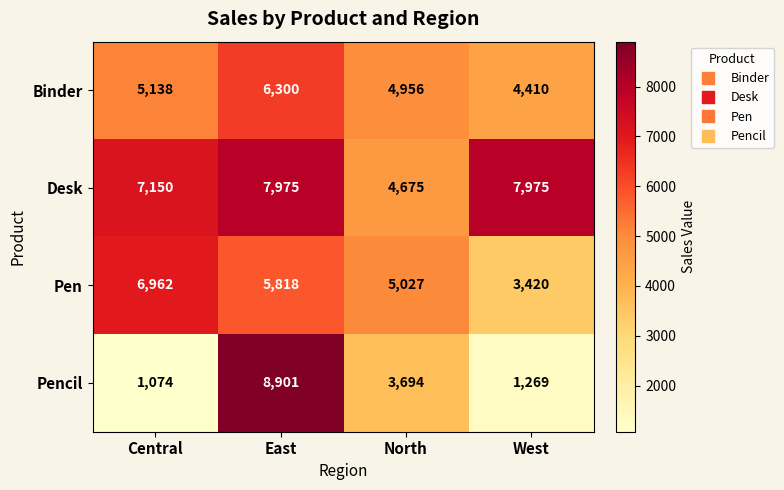

Reading left to right, list all the values displayed in this chart.

Binder: 5138	6300	4956	4410
Desk: 7150	7975	4675	7975
Pen: 6962	5818	5027	3420
Pencil: 1074	8901	3694	1269